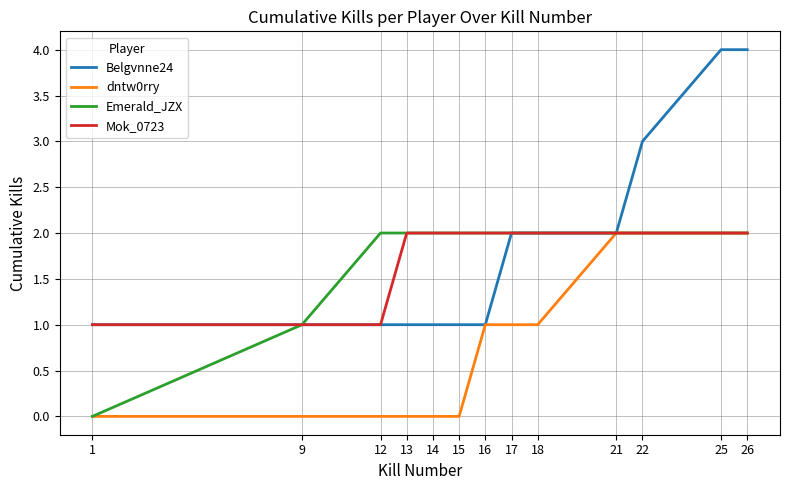

The value of dntw0rry at 26 is 2. True or false?

True